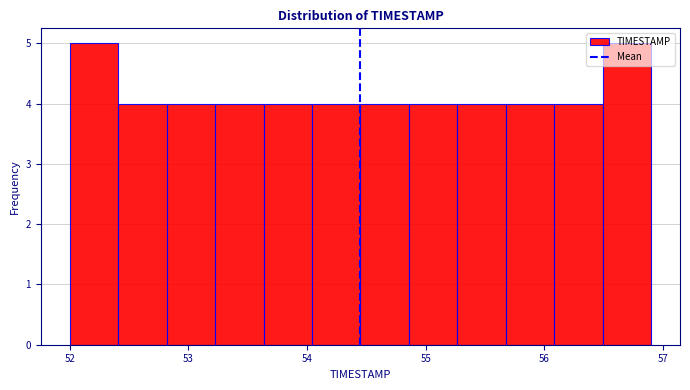

What is the height of the bar covering 52.0 to 52.4 on the x-axis? Neither the bar edges nor the heights are printed on the chart, so give them approximately, as read against the axes.

5